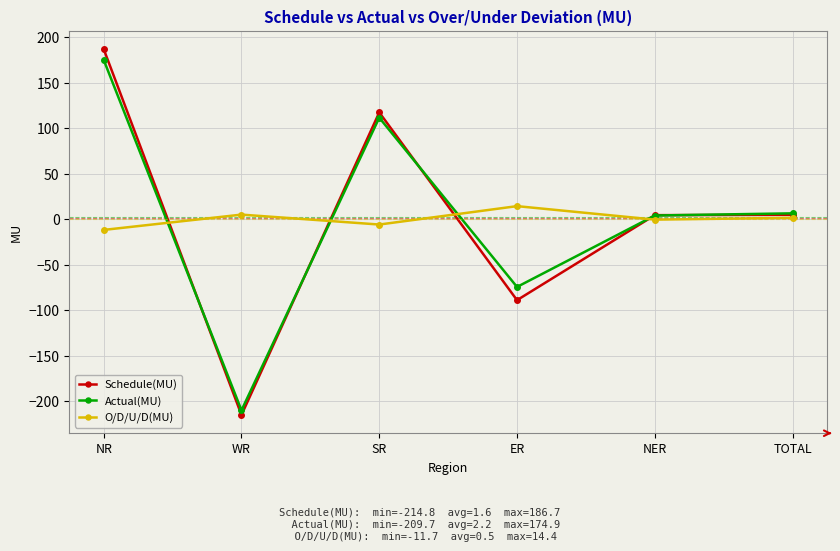

Does the chart have visible grid lines?

Yes